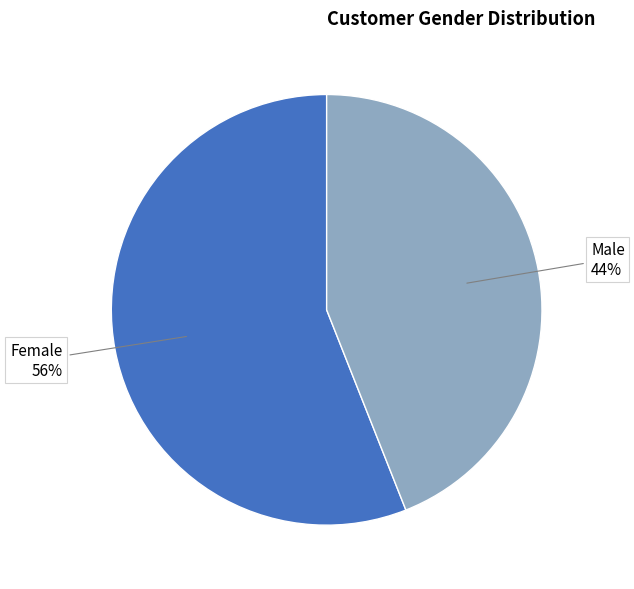

To the nearest percent, what is the difference between the largest and smallest slice percentages?

12%